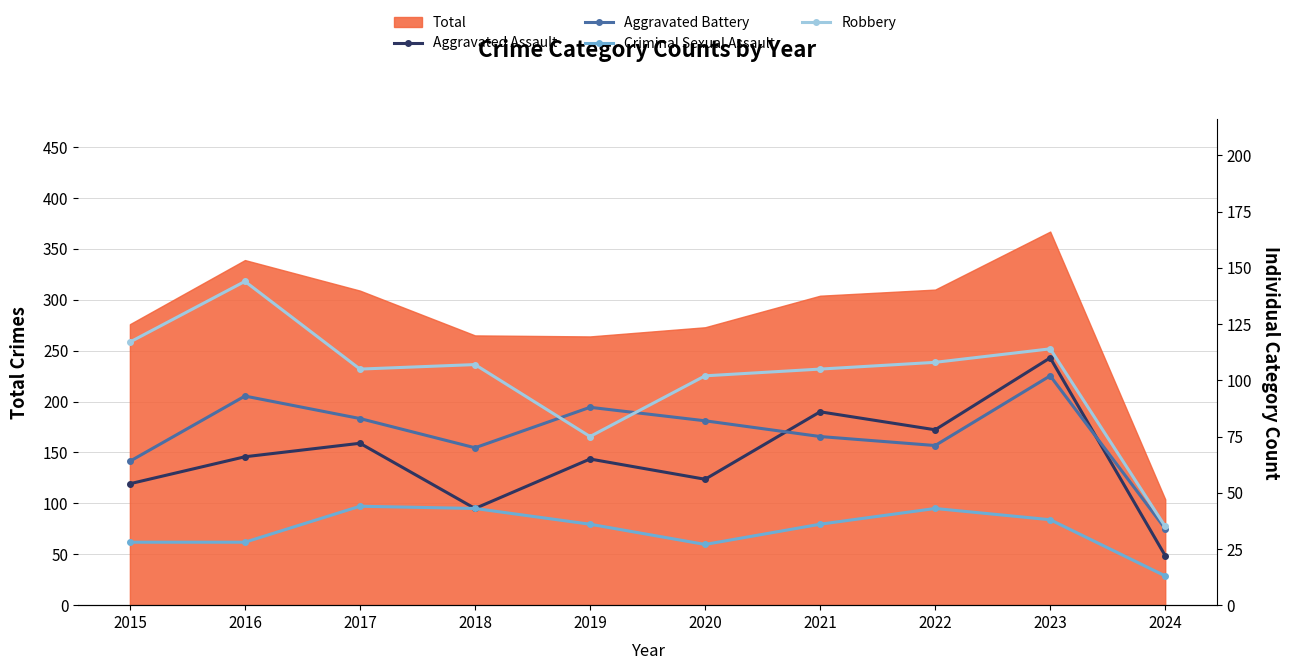

In Aggravated Assault, how many points are higher than both neighbors (excluding endpoints)?

4